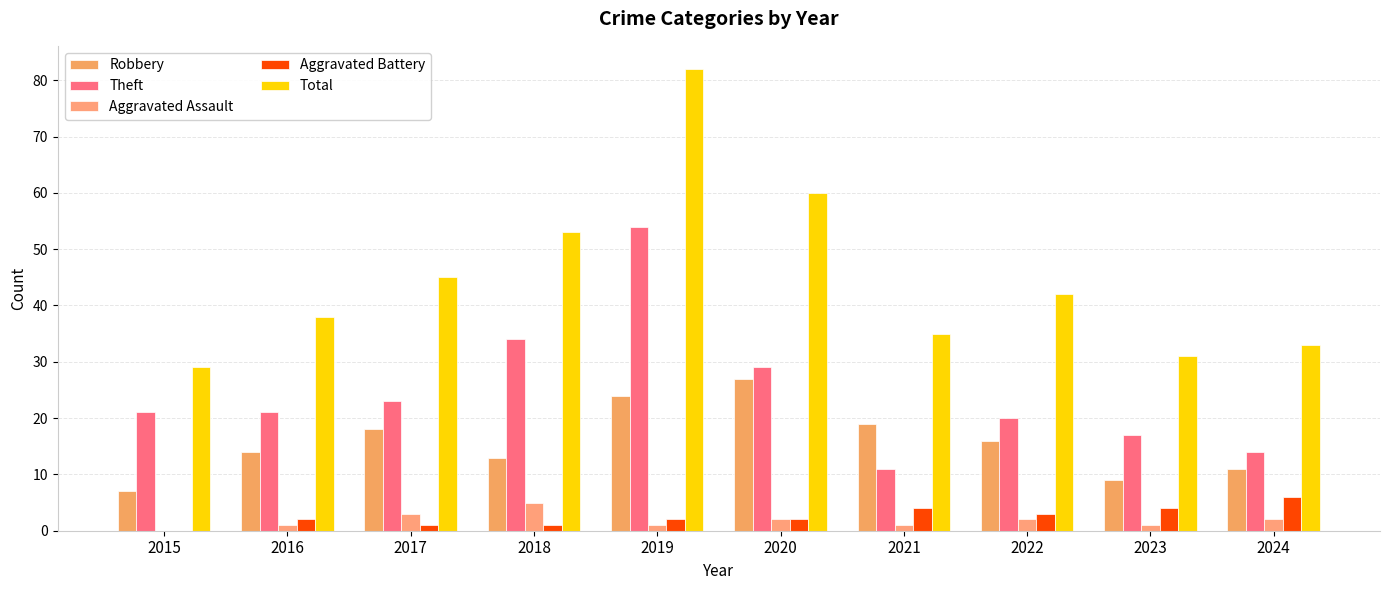

Read the Total value at 2019.

82